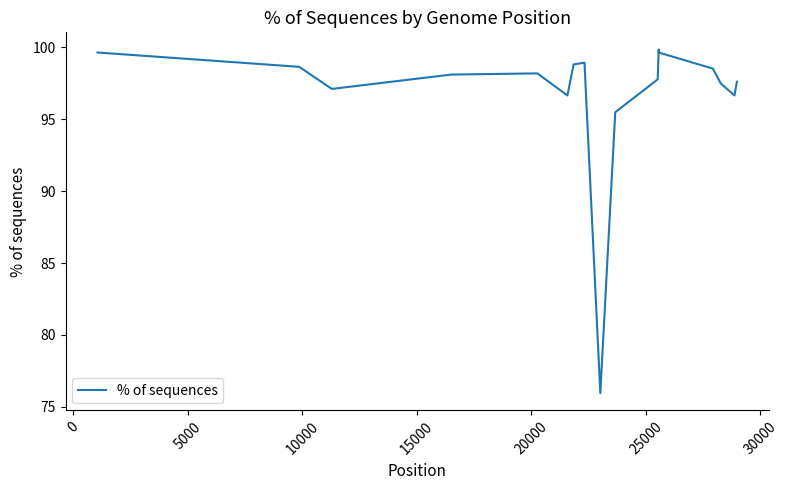

What is the difference between the maximum and minimum values?

23.9